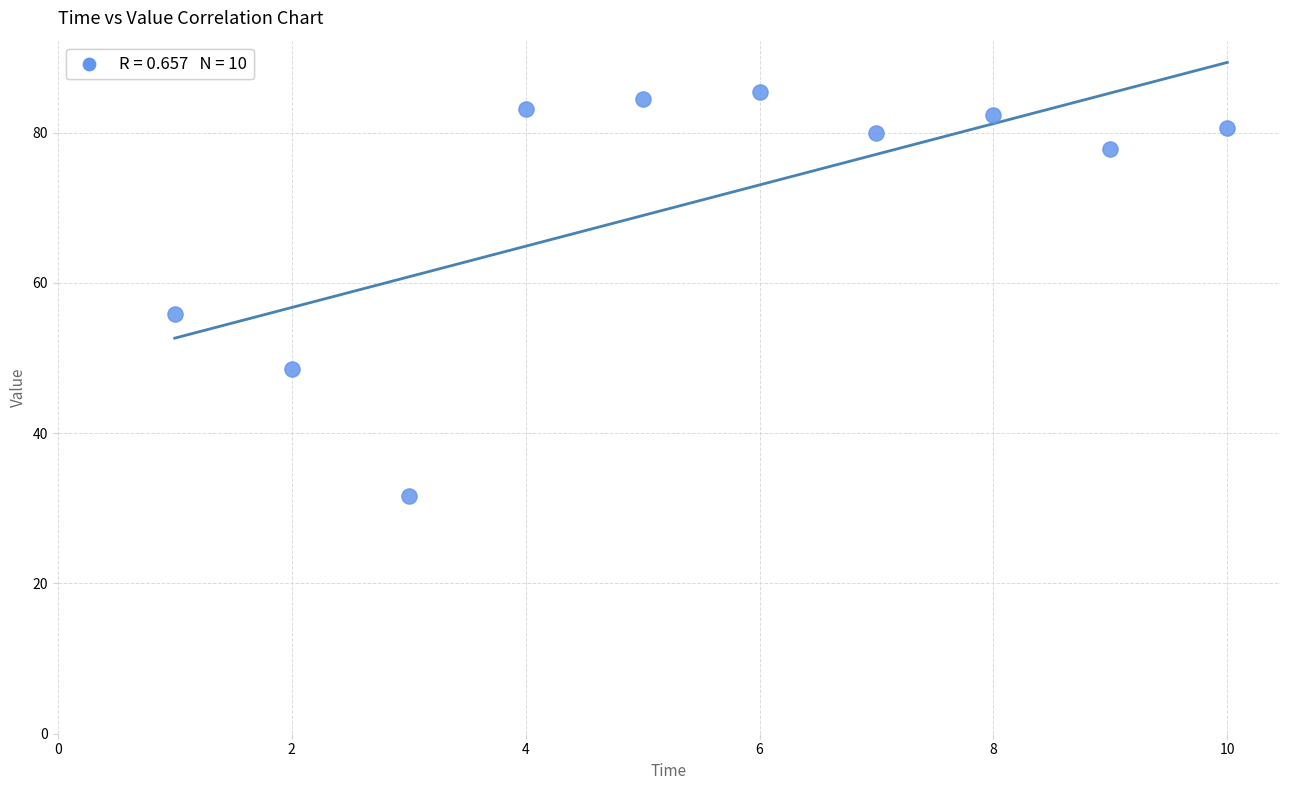

What is the range of X values (max minus min)?

9.0